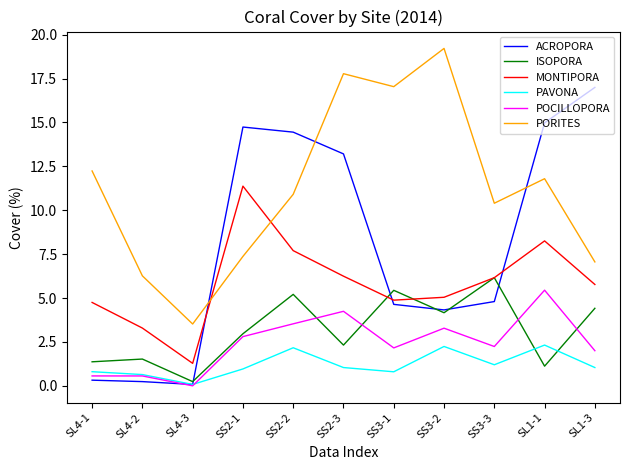

True or false: ISOPORA and PAVONA intersect in this chart.

True